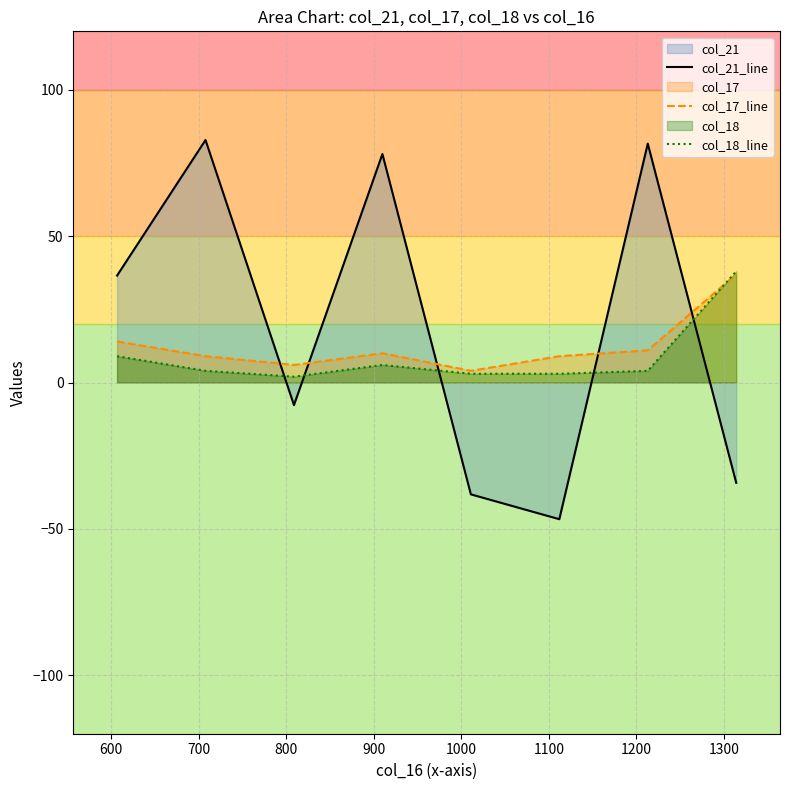

How many intersections are there between col_18_line and col_17_line?

1